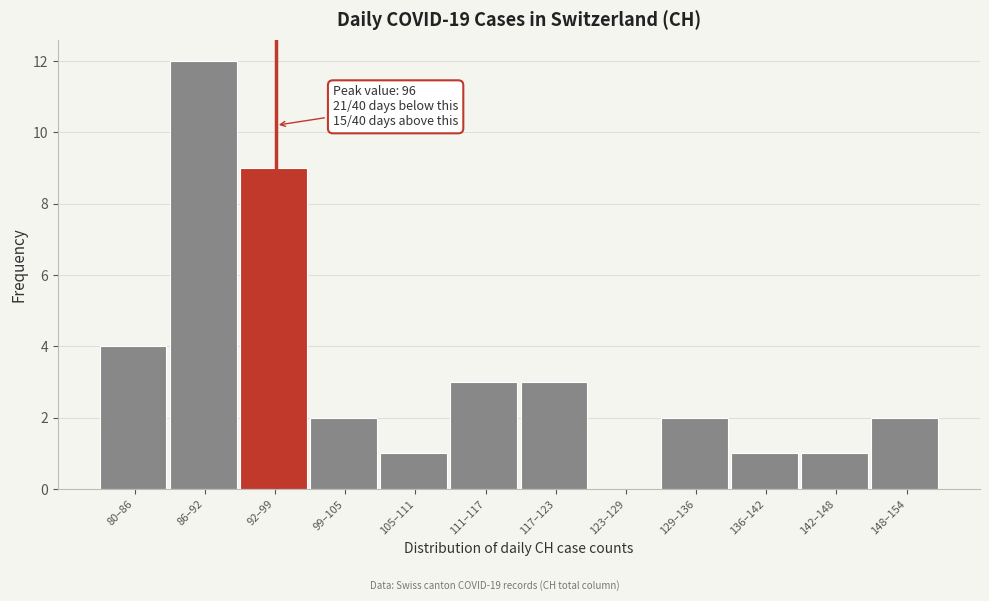

Which has a higher value, 148–154 or 86–92?

86–92